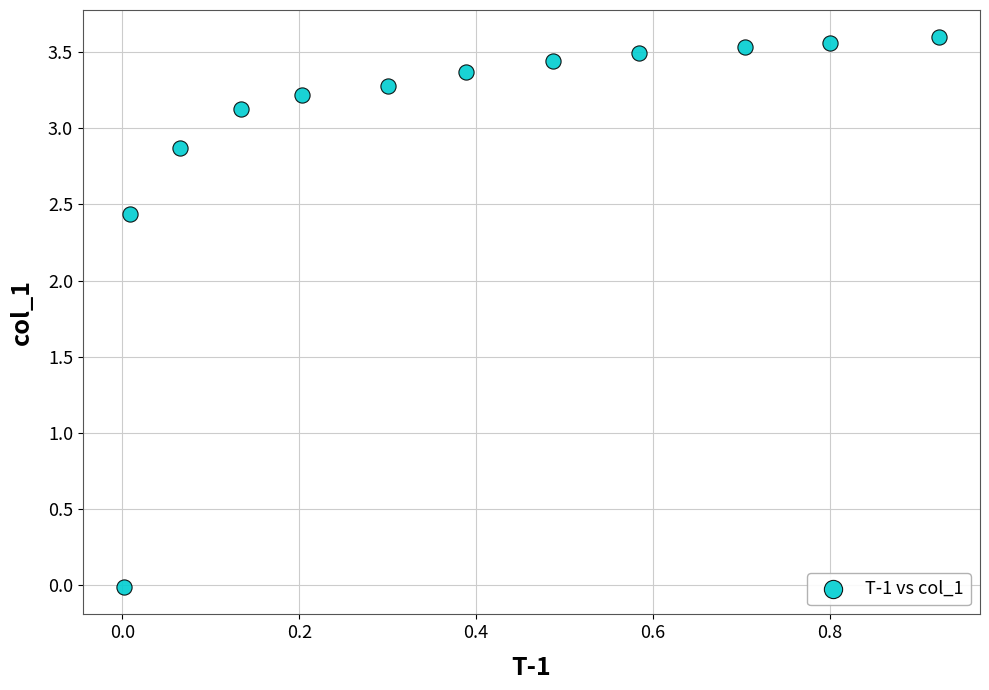

What is the average Y value?

3.0